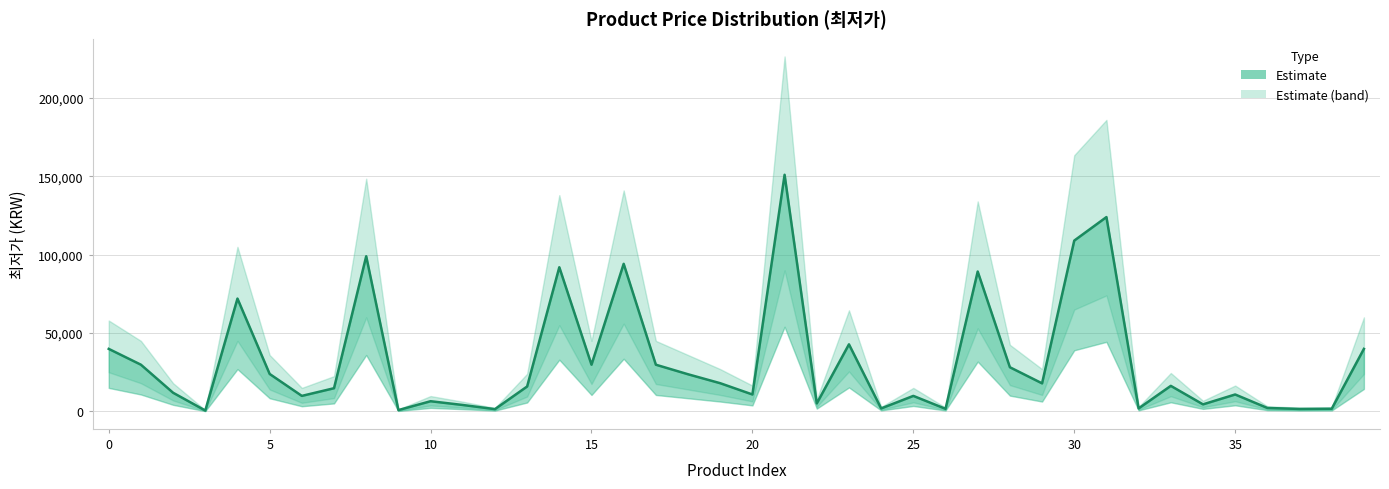

How many data points does each series have?

40